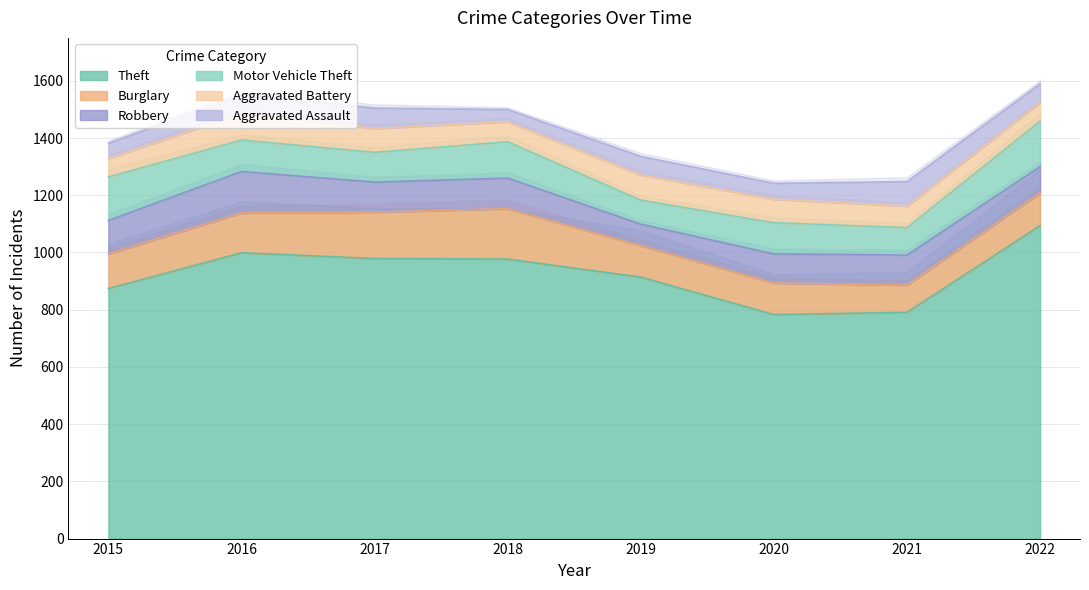

How many lines are shown in the chart?

6